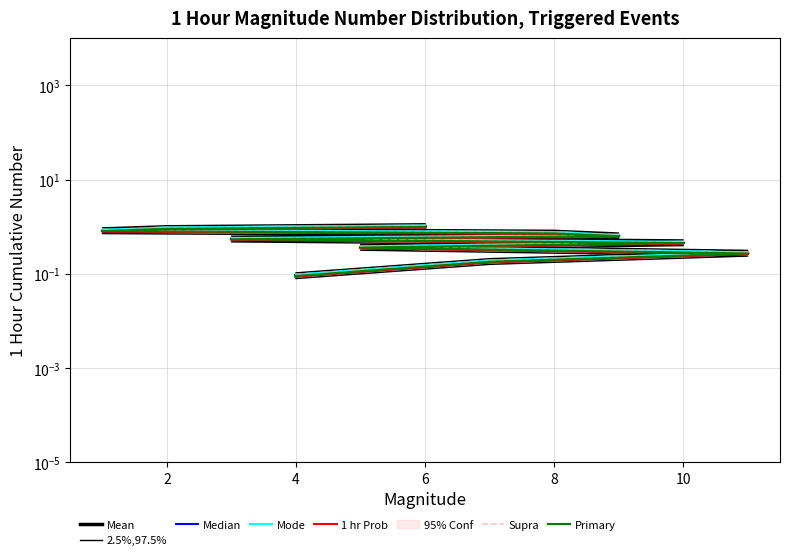

Where is the data nearest to the value 0?

4